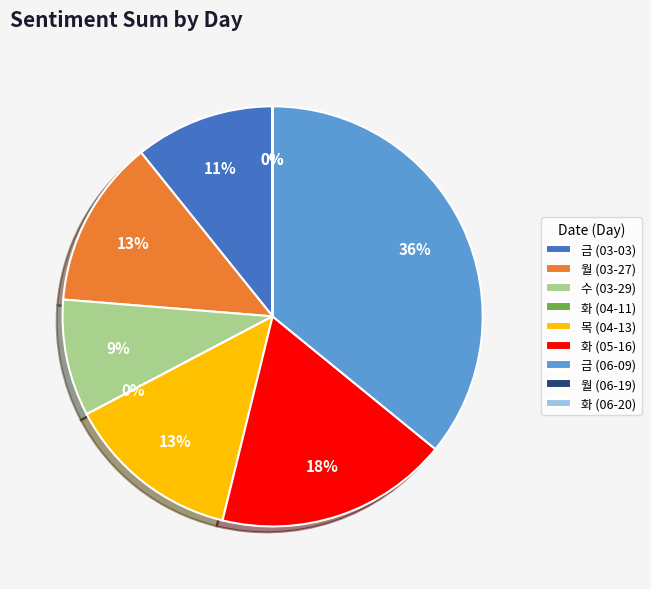

What is the largest slice in the pie chart?

금 (06-09)